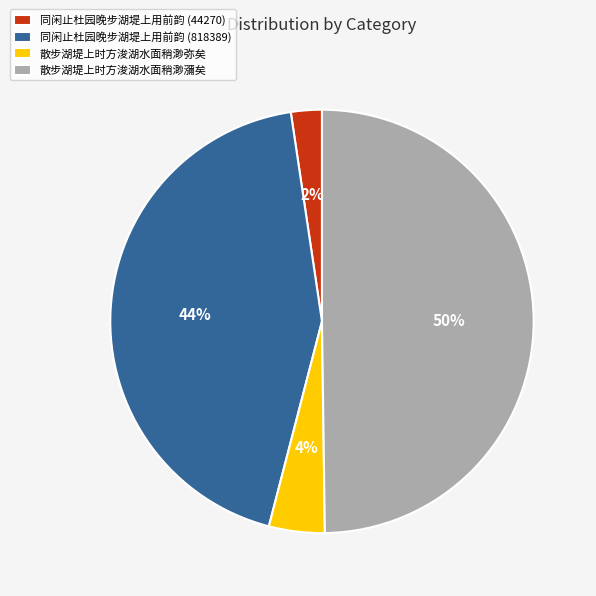

Count the number of slices in the pie.

4